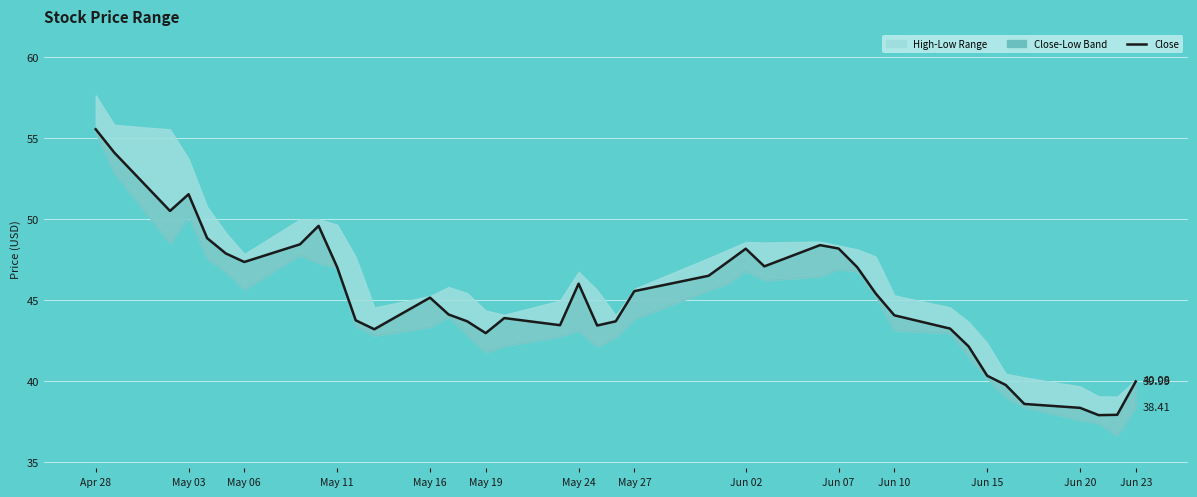

Reading right to left, extract all data points from this chart.

40.0	37.9	37.9	38.4	38.6	39.8	40.3	42.2	43.2	44.1	45.4	47.0	48.2	48.4	47.1	48.2	47.3	46.5	45.6	43.7	43.4	46.0	43.5	43.9	43.0	43.7	44.1	45.2	43.2	43.8	47.0	49.6	48.5	47.4	47.9	48.8	51.5	50.5	54.1	55.5